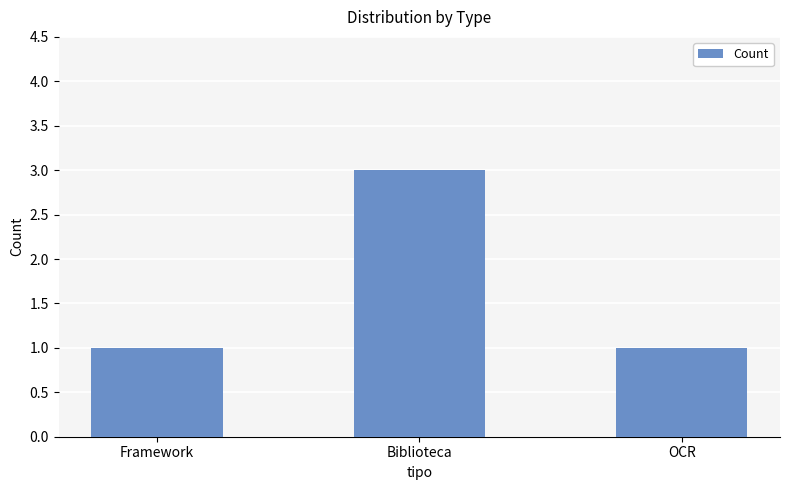

Reading left to right, extract all data points from this chart.

Framework=1	Biblioteca=3	OCR=1